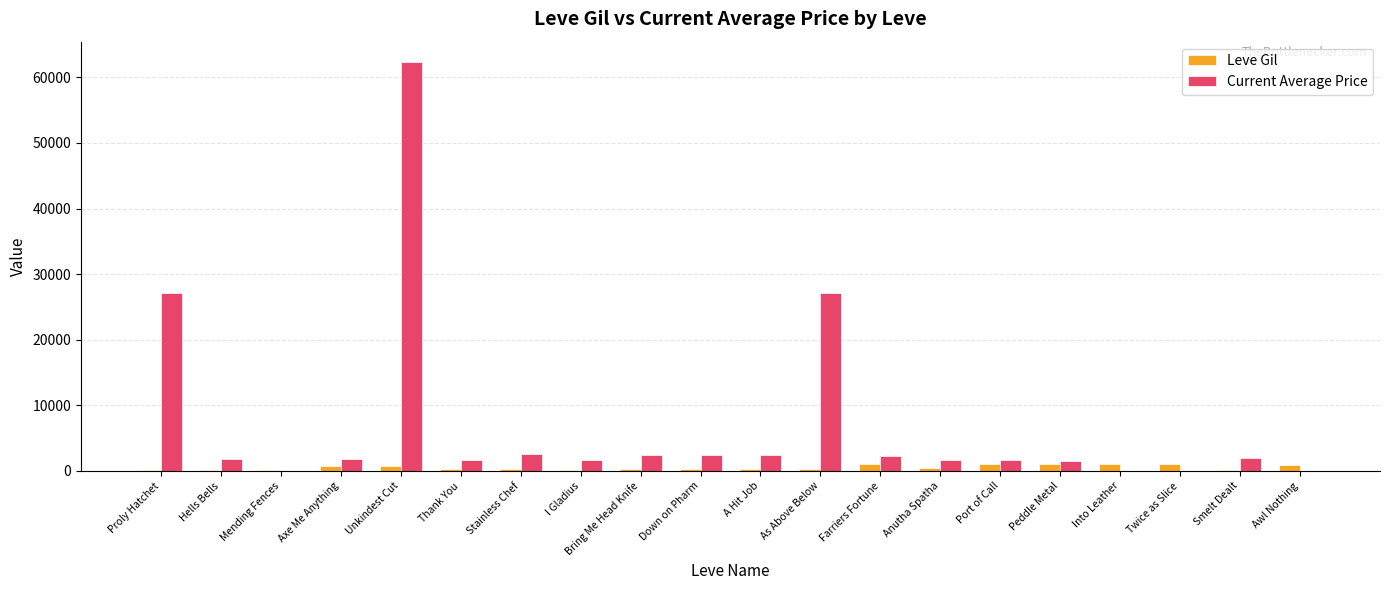

How many series are shown in this chart?

2